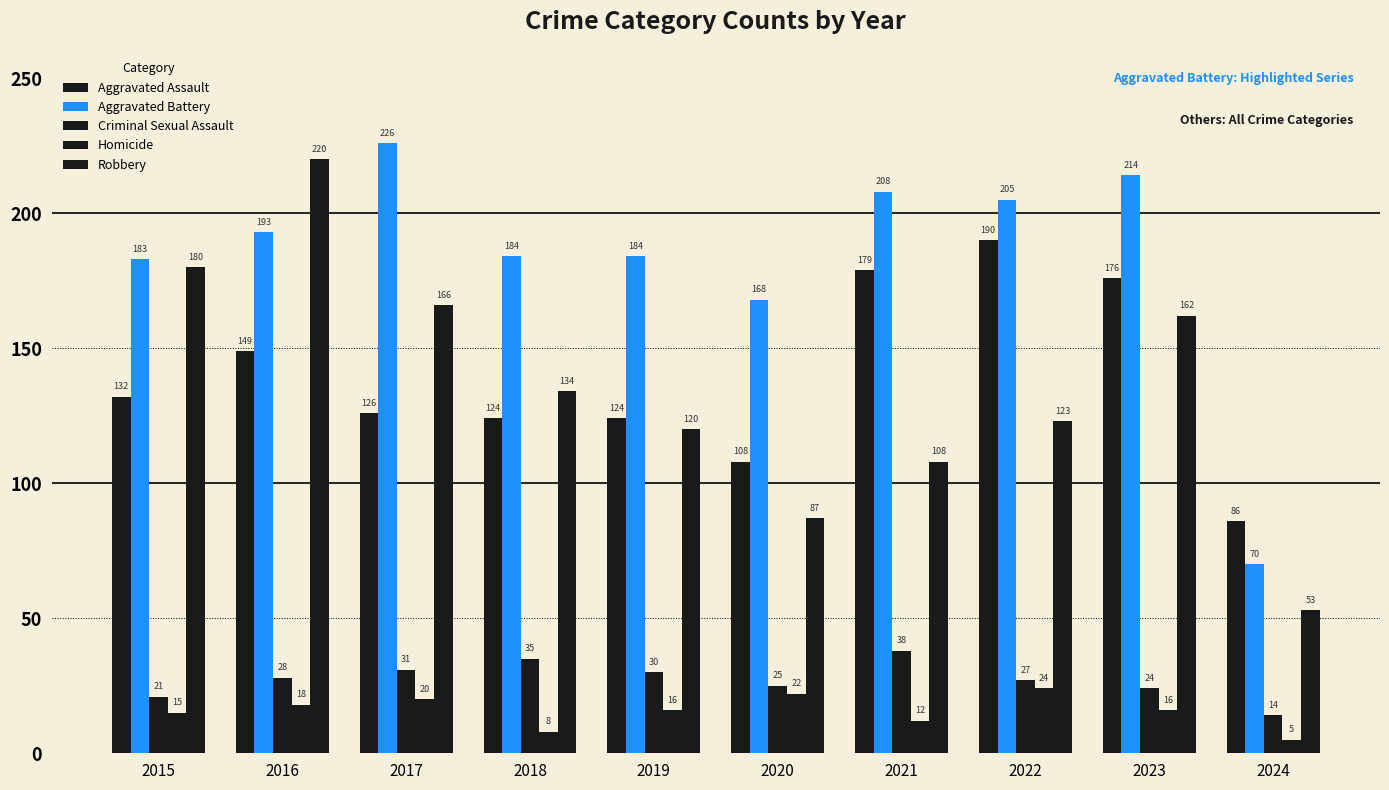

How many bars are there in total?

50